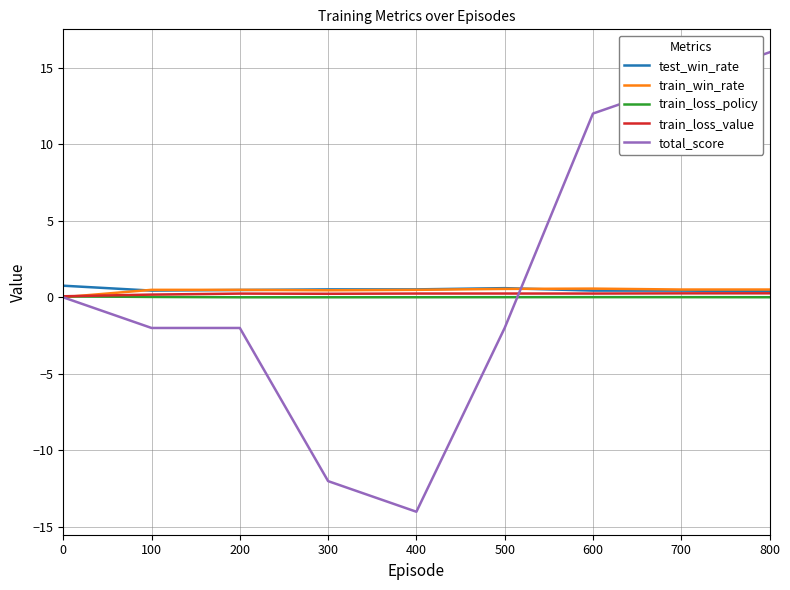

What is the smallest value displayed?

-14.0